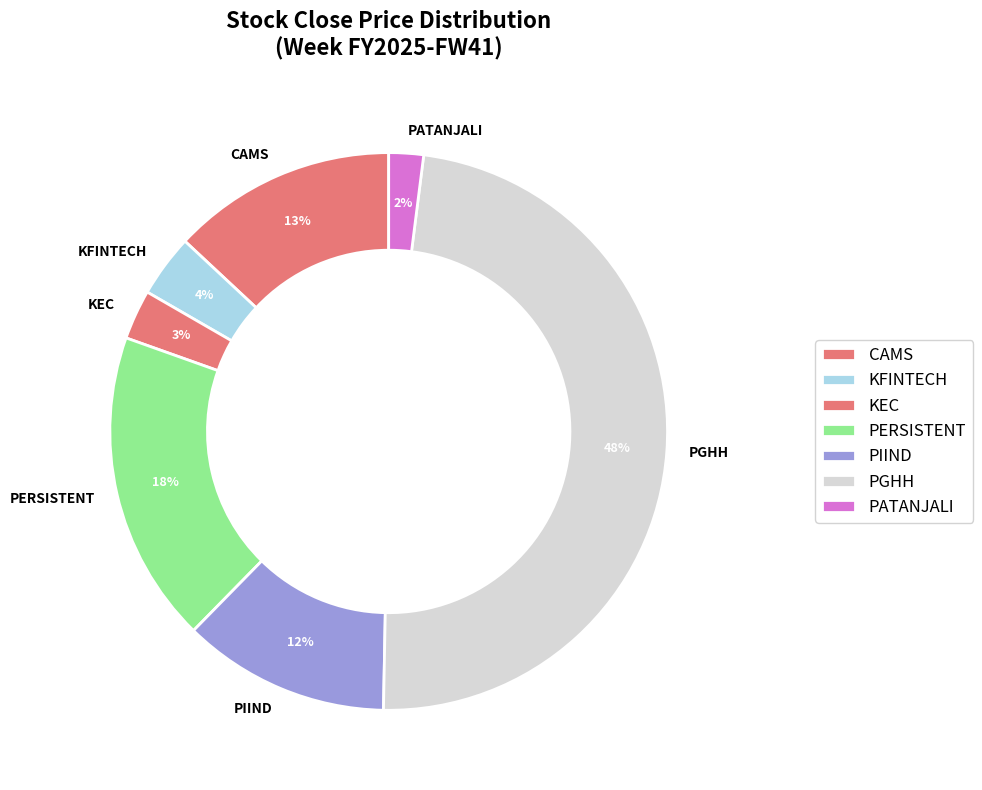

Between KFINTECH and PGHH, which is larger?

PGHH